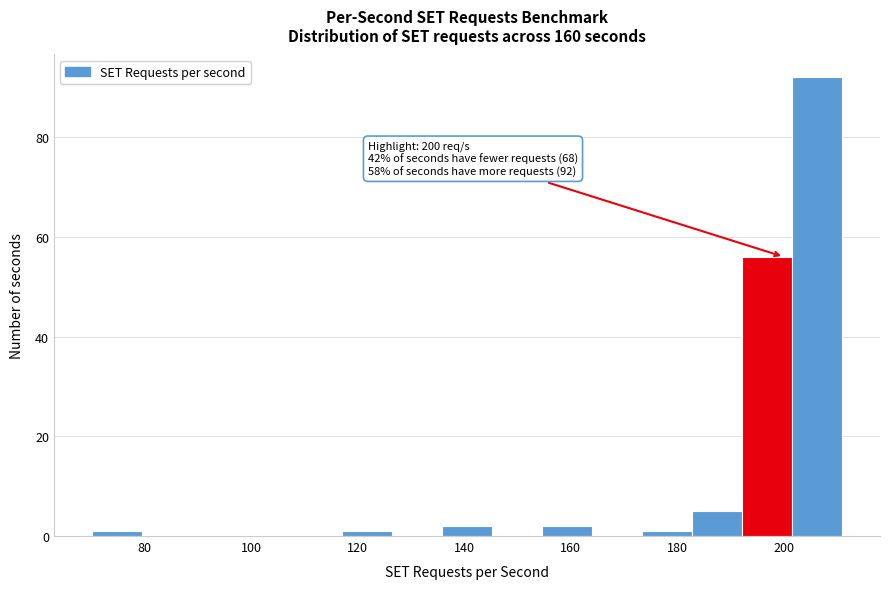

Over which range of the x-axis is the bar tallest?

201.6 to 211.0